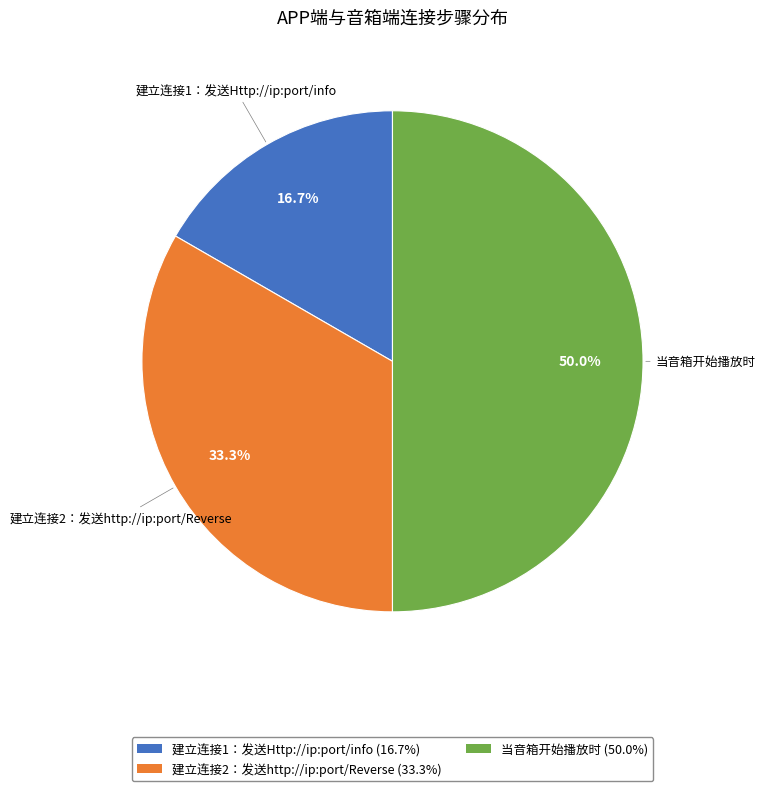

Between 当音箱开始播放时 and 建立连接2：发送http://ip:port/Reverse, which is larger?

当音箱开始播放时